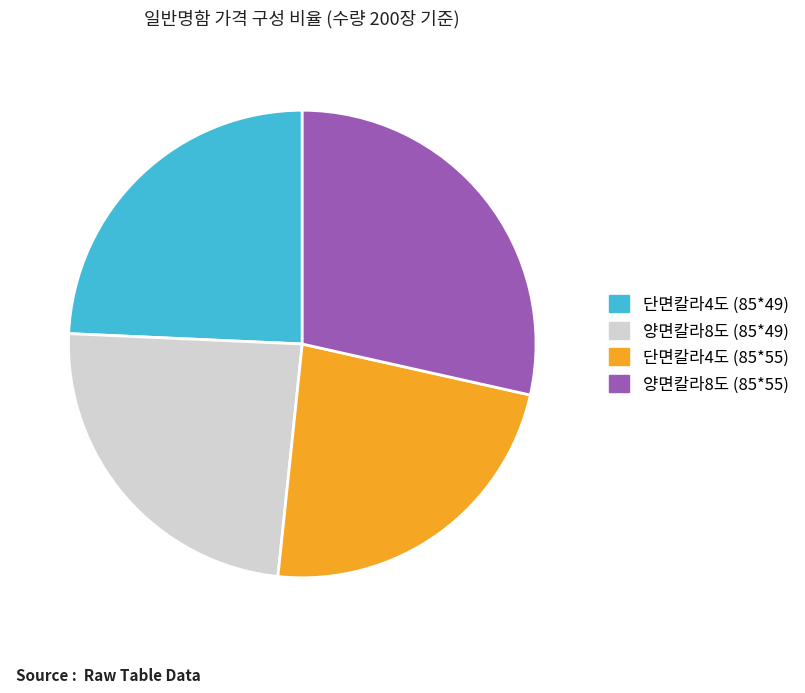

True or false: 양면칼라8도 (85*55) accounts for 19% of the total.

False